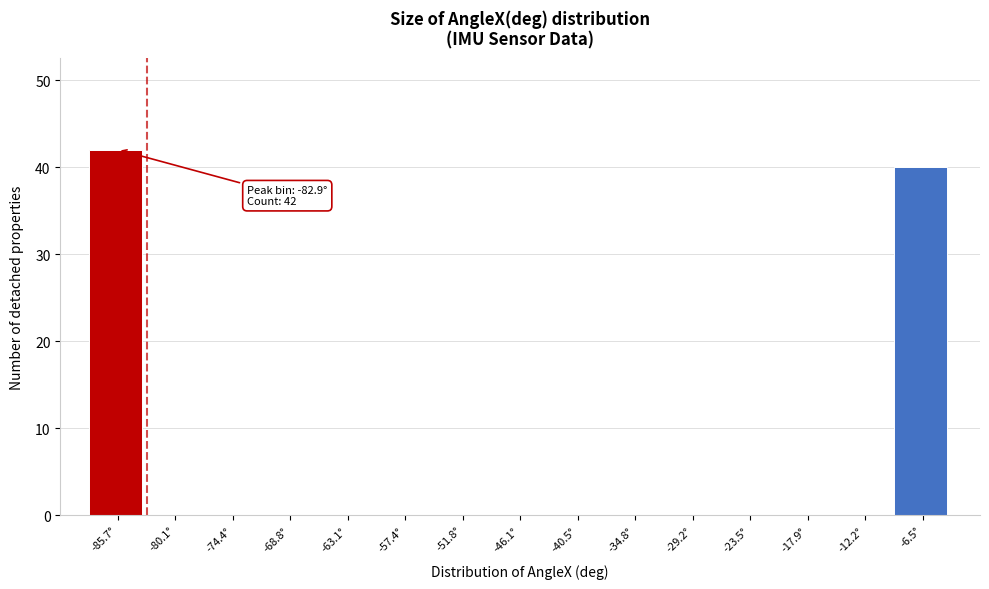

Reading left to right, list all the values displayed in this chart.

-85.7°=42	-80.1°=0	-74.4°=0	-68.8°=0	-63.1°=0	-57.4°=0	-51.8°=0	-46.1°=0	-40.5°=0	-34.8°=0	-29.2°=0	-23.5°=0	-17.9°=0	-12.2°=0	-6.5°=40